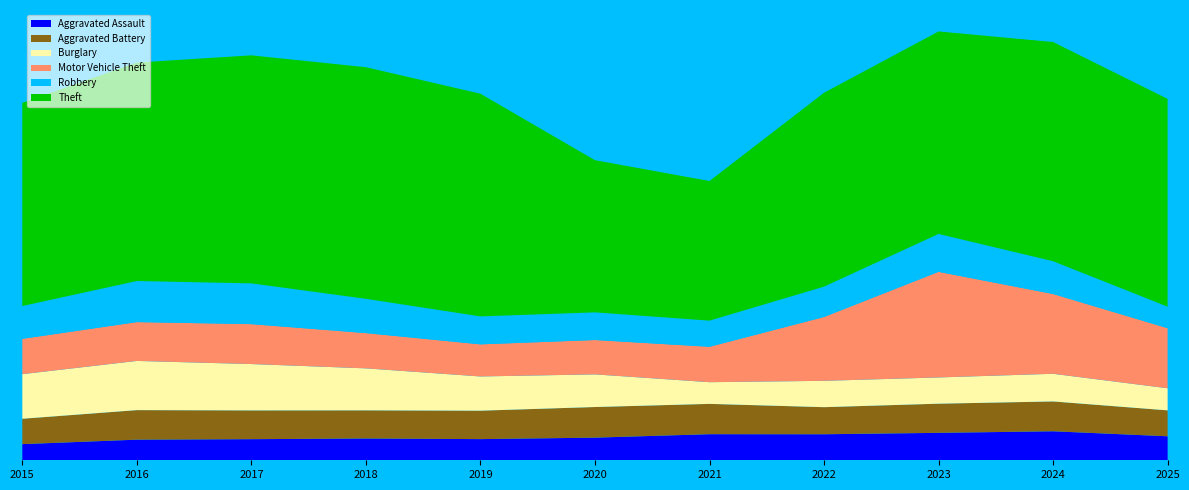

Reading right to left, transcribe all the data shown in this chart.

Aggravated Assault: 2025=5367	2024=6485	2023=6134	2022=5820	2021=5833	2020=5061	2019=4732	2018=4870	2017=4719	2016=4610	2015=3608
Aggravated Battery: 2025=5796	2024=6671	2023=6523	2022=6057	2021=6781	2020=6850	2019=6359	2018=6296	2017=6433	2016=6608	2015=5678
Burglary: 2025=4941	2024=6187	2023=5866	2022=5891	2021=4851	2020=7301	2019=7654	2018=9390	2017=10369	2016=10999	2015=9975
Motor Vehicle Theft: 2025=13432	2024=17842	2023=23623	2022=14275	2021=7917	2020=7683	2019=7179	2018=7887	2017=8928	2016=8688	2015=7893
Robbery: 2025=4812	2024=7328	2023=8470	2022=6788	2021=5844	2020=6182	2019=6252	2018=7664	2017=9111	2016=9182	2015=7342
Theft: 2025=46470	2024=49029	2023=45287	2022=43363	2021=31230	2020=34036	2019=49803	2018=51800	2017=51000	2016=48859	2015=45445